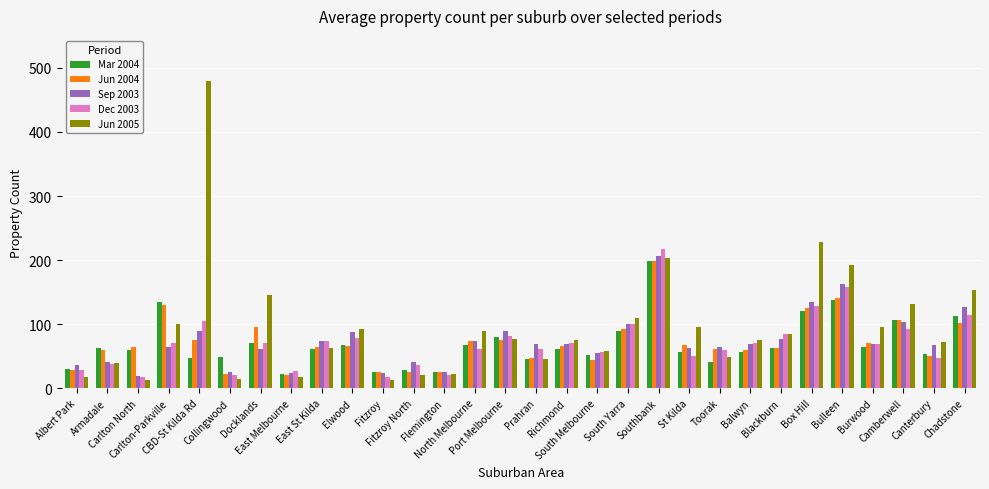

How many bars are there in each group?

5